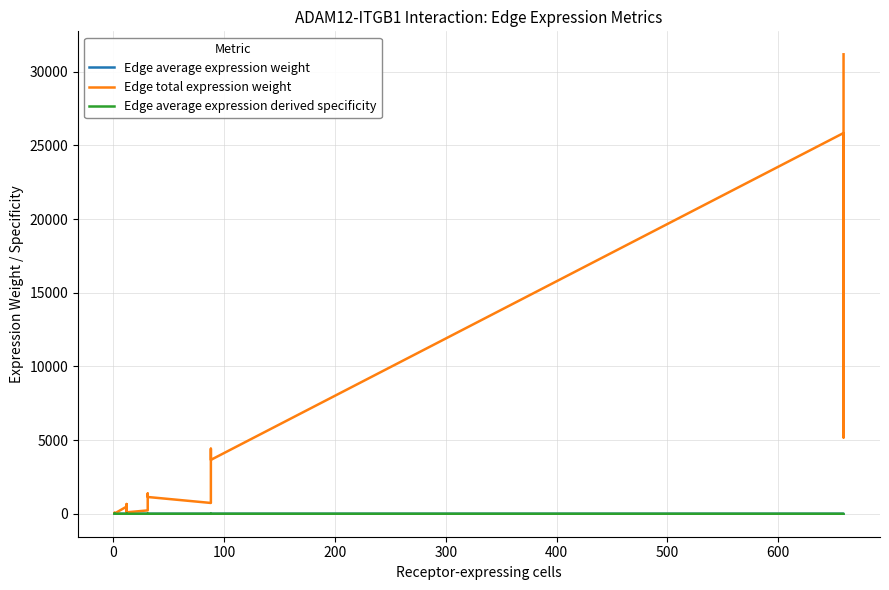

How many lines are shown in the chart?

3